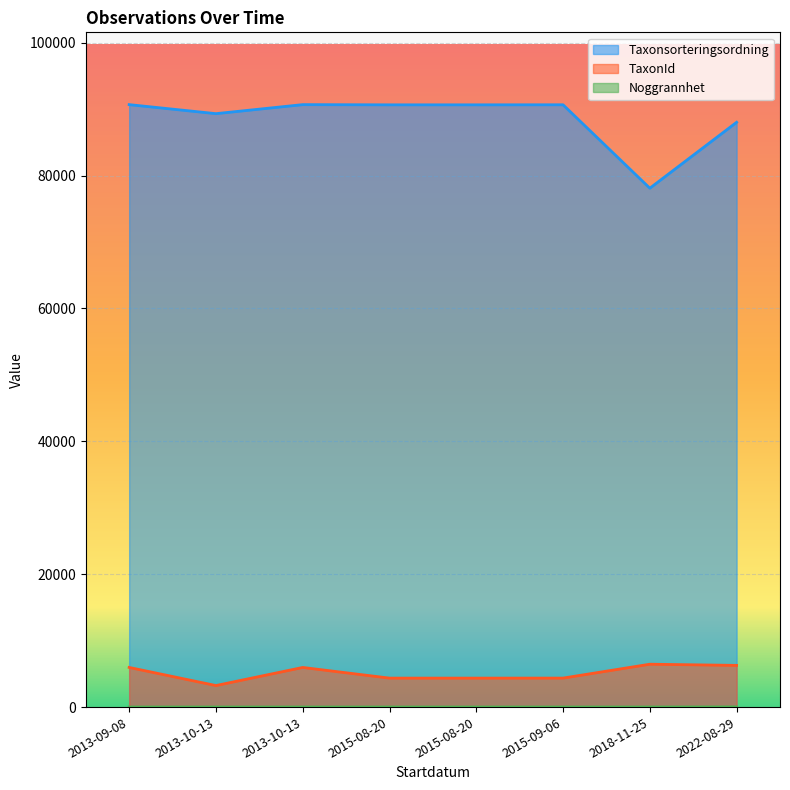

Which has a higher value, 2015-09-06 or 2013-10-13?

2013-10-13